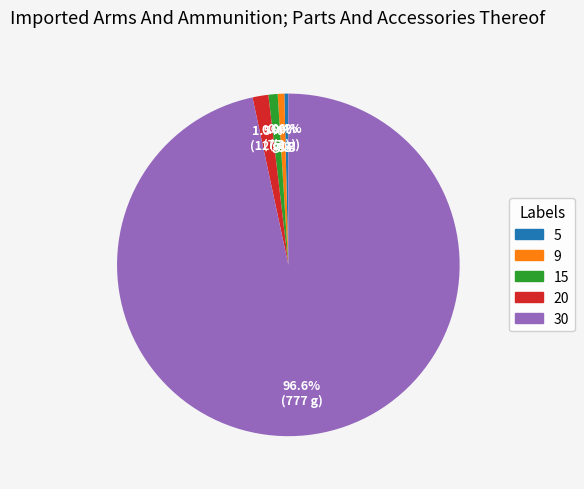

Count the number of slices in the pie.

5